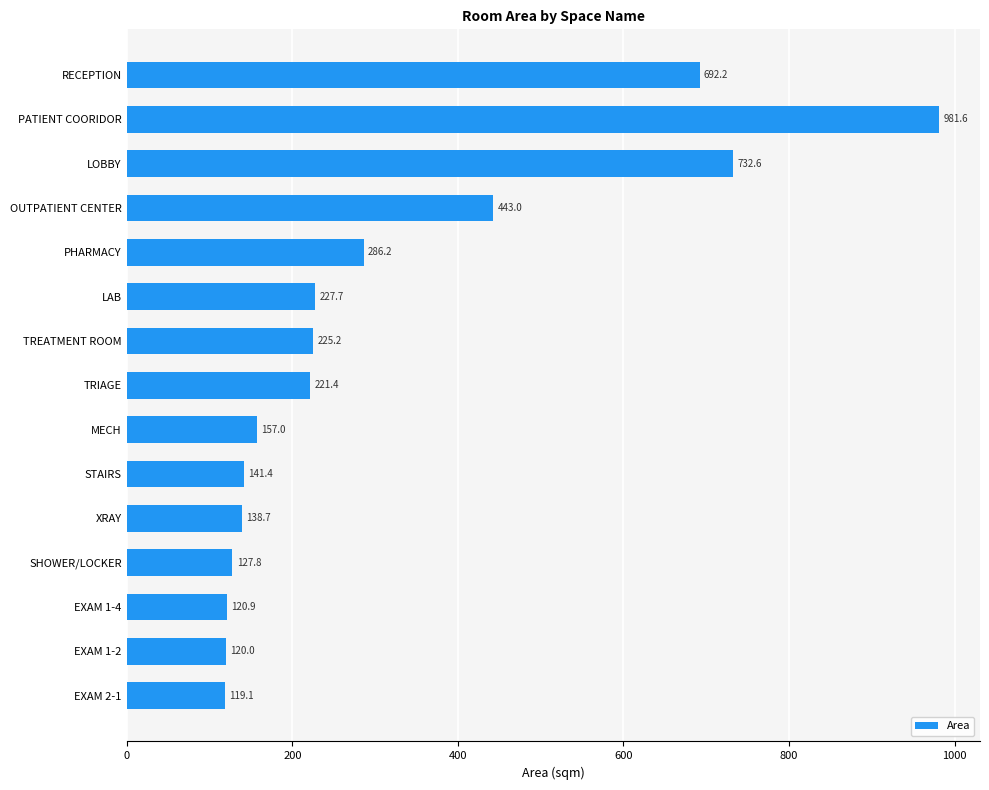

The chart shows a value of 286.2 at PHARMACY. True or false?

True